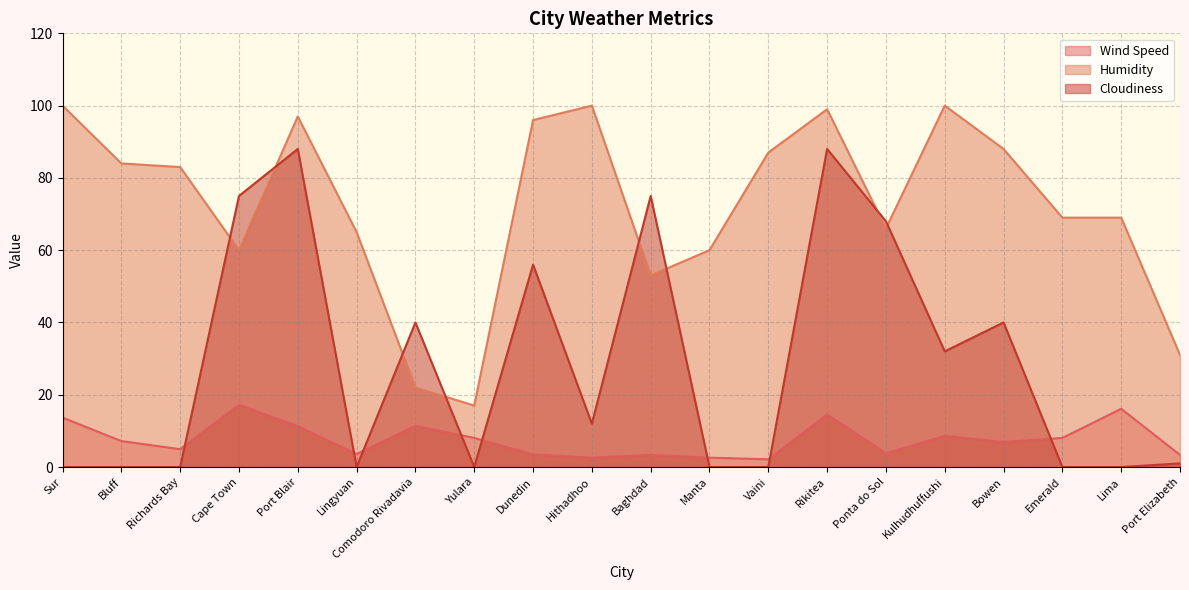

Which series has the largest range (max minus min)?

Cloudiness